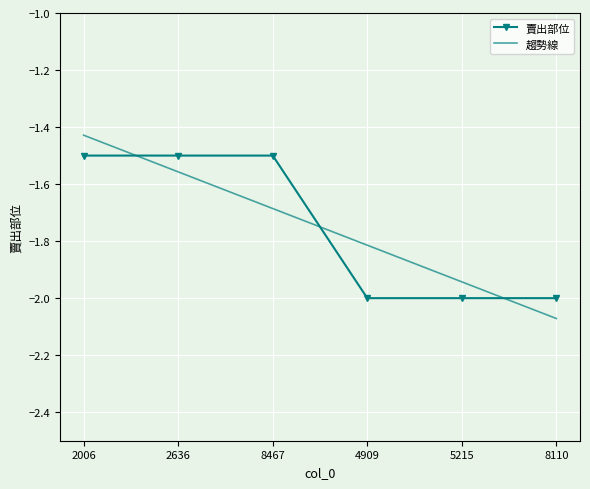

How many intersections are there between 趨勢線 and 賣出部位?

3